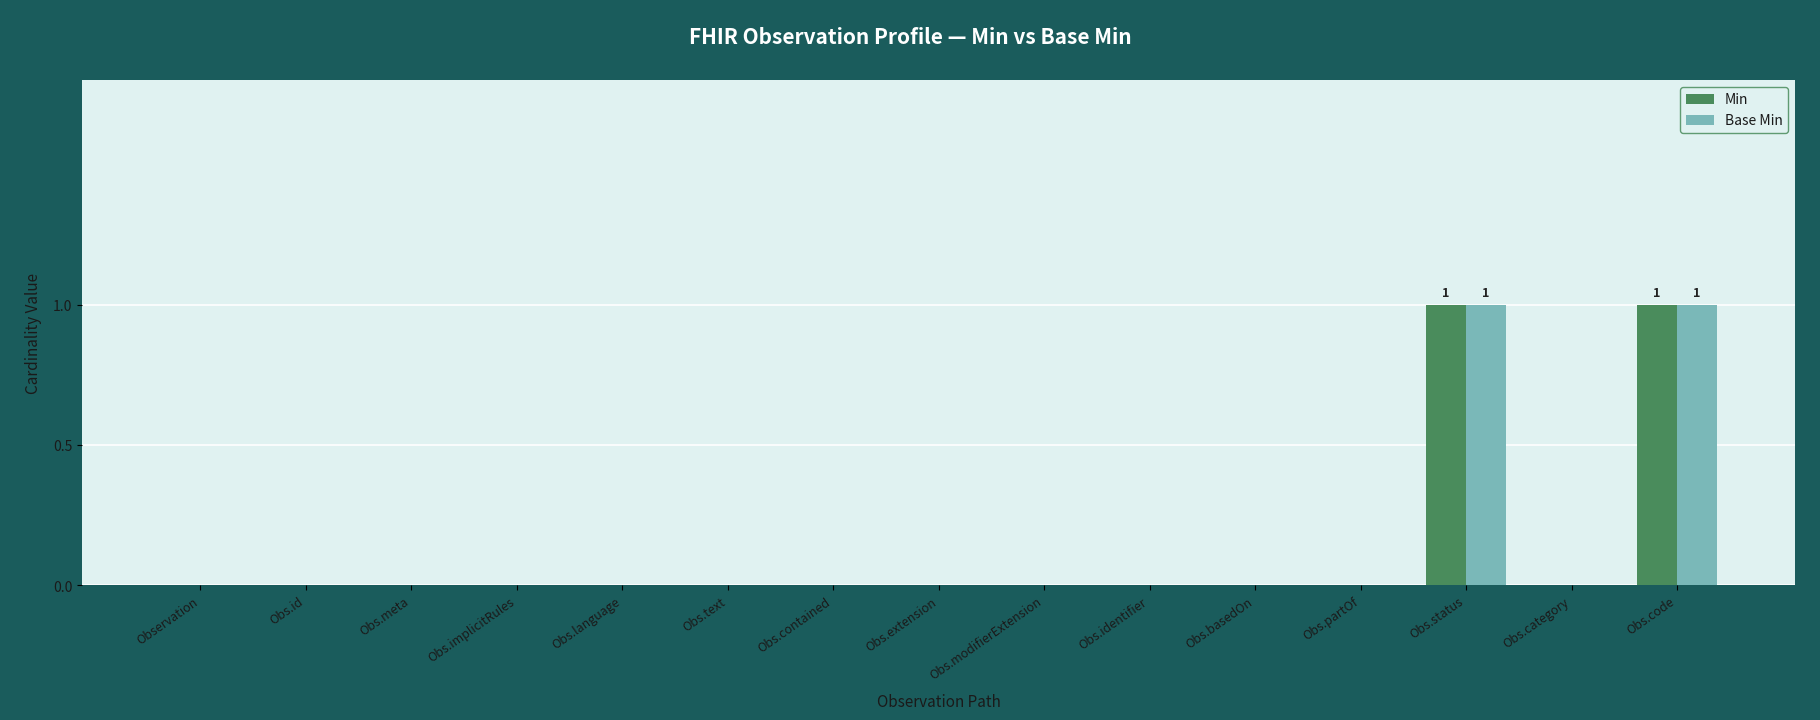

True or false: Min has a value of 1 at Obs.extension.

False